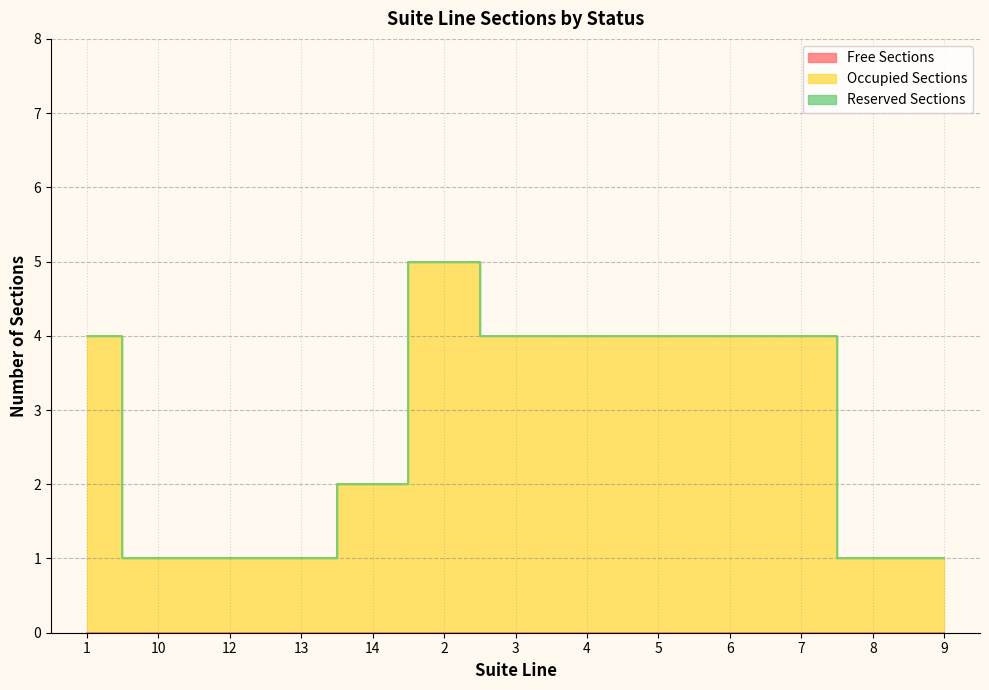

True or false: Reserved Sections has a value of 0 at 13.

True